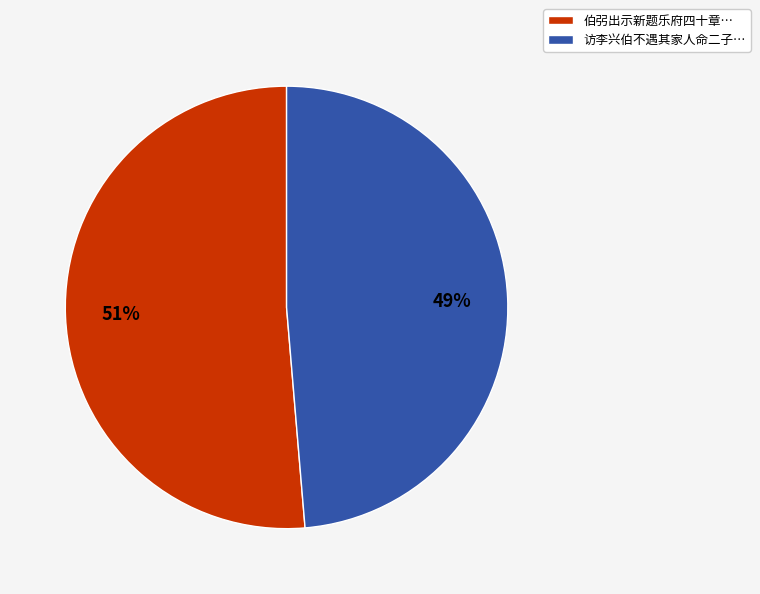

To the nearest percent, what is the average slice percentage?

50%